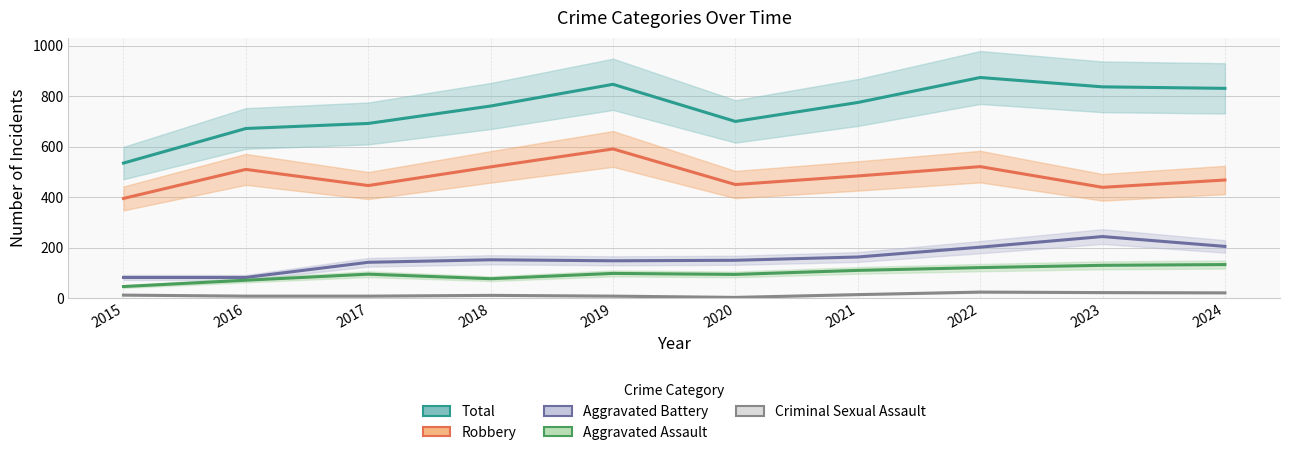

Is it true that Robbery equals 269 at 2018?

False